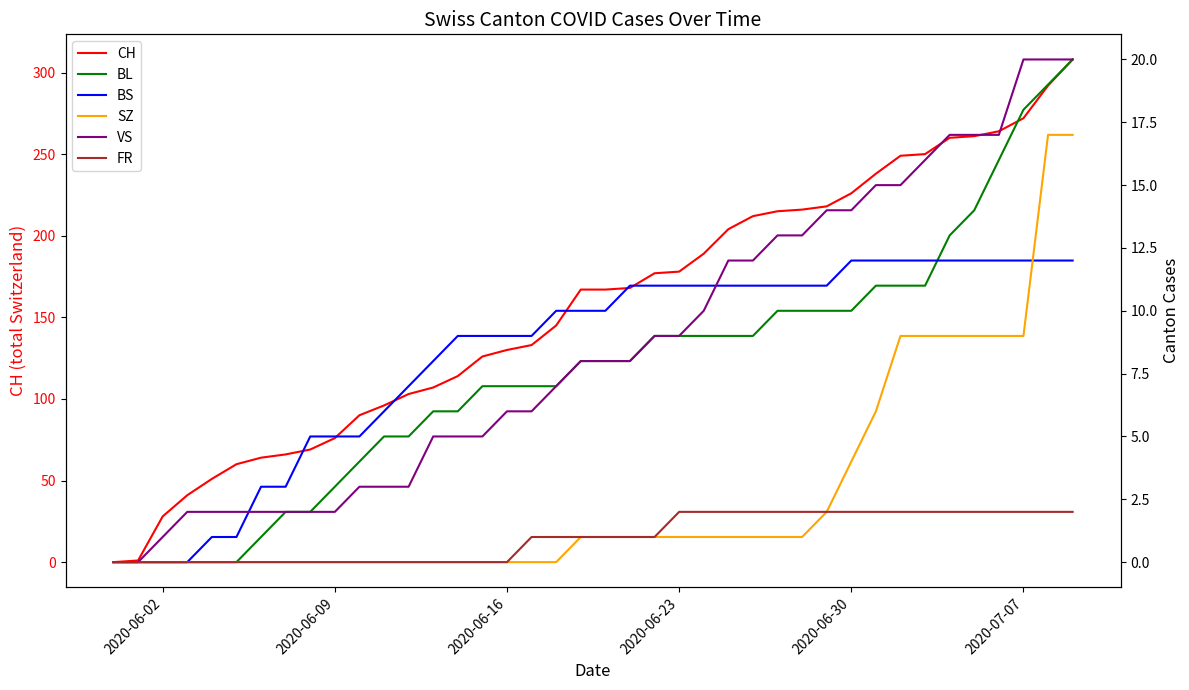

What is the highest value of the CH series?

308